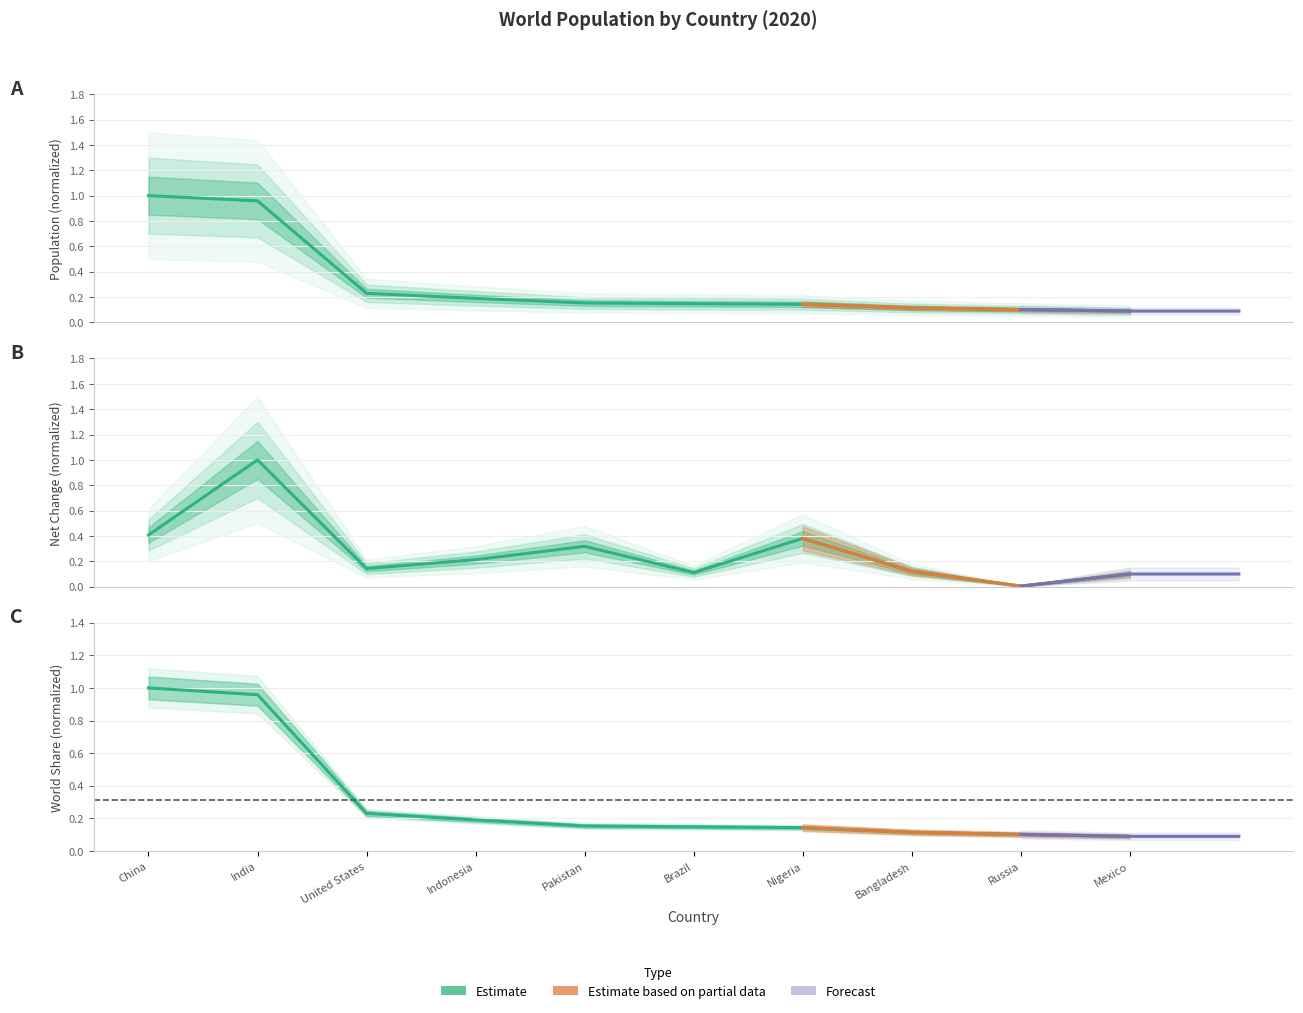

What is the spread (max minus min) of values at China?

0.6